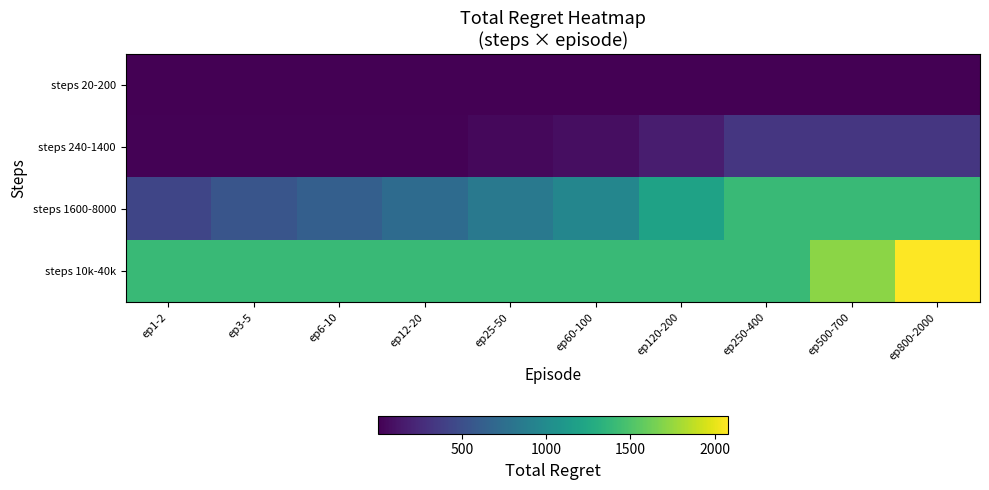

Which series has the largest range (max minus min)?

steps 1600-8000